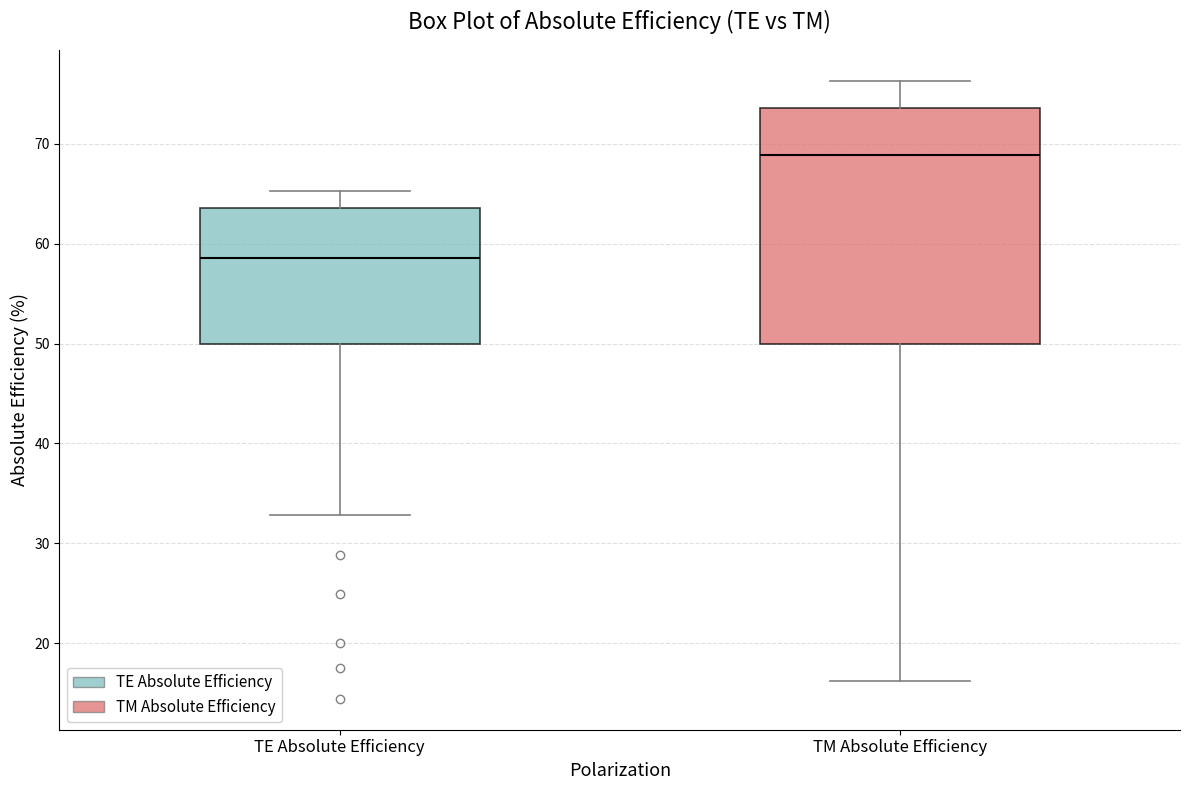

Reading left to right, transcribe this box plot: for each box, give where its median line is, the range the box spans, and where its two whiskers end, as read against the y-axis. The values are not printed on the chart, so give them approximately, as read against the axis.

TE Absolute Efficiency: median 59, box 50 to 64, whiskers 33 to 65
TM Absolute Efficiency: median 69, box 50 to 74, whiskers 16 to 76